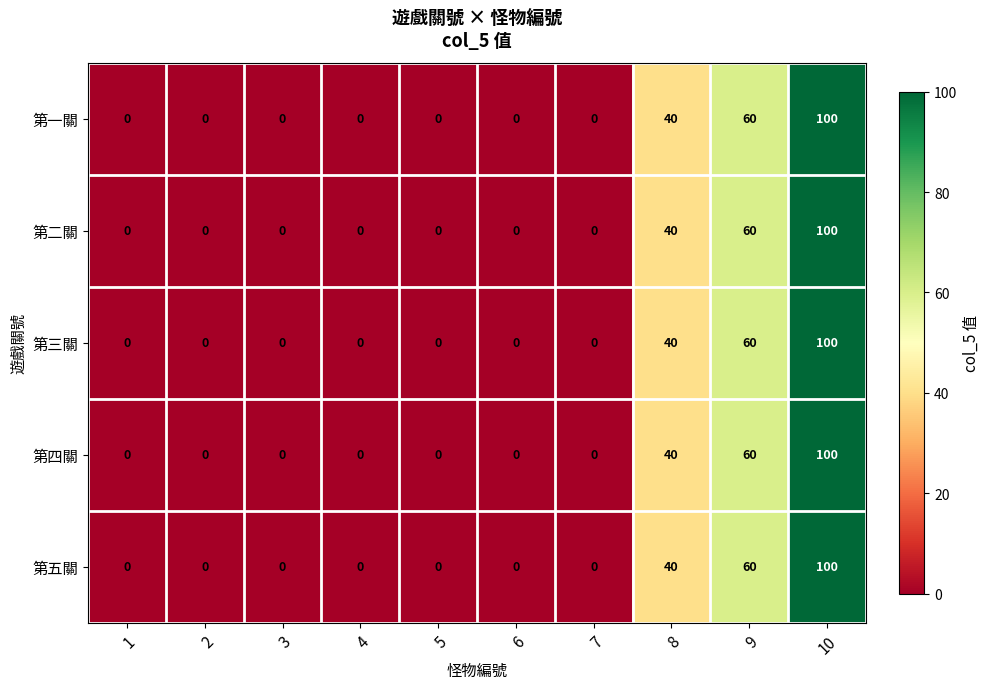

Which category has the highest value across all series?

10